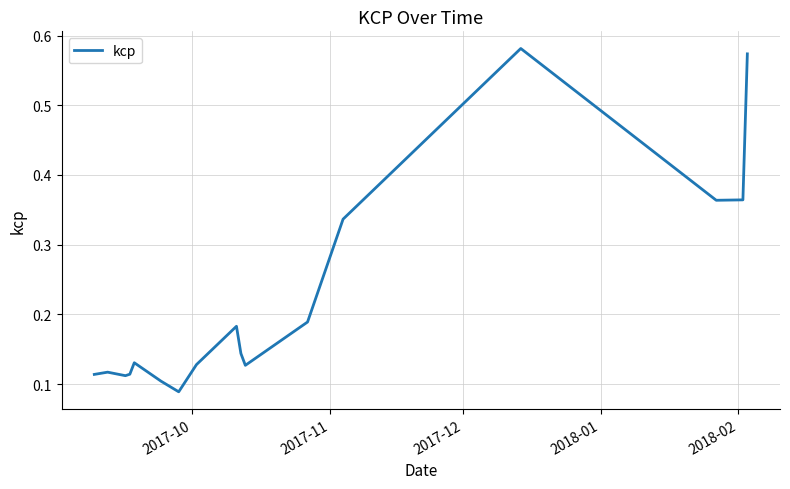

What is the difference between the maximum and minimum values?

0.5